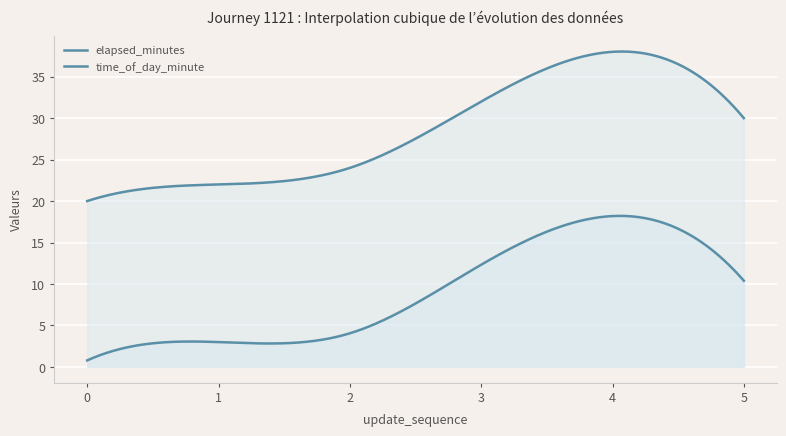

At how many categories does at least one series exceed 15?

6